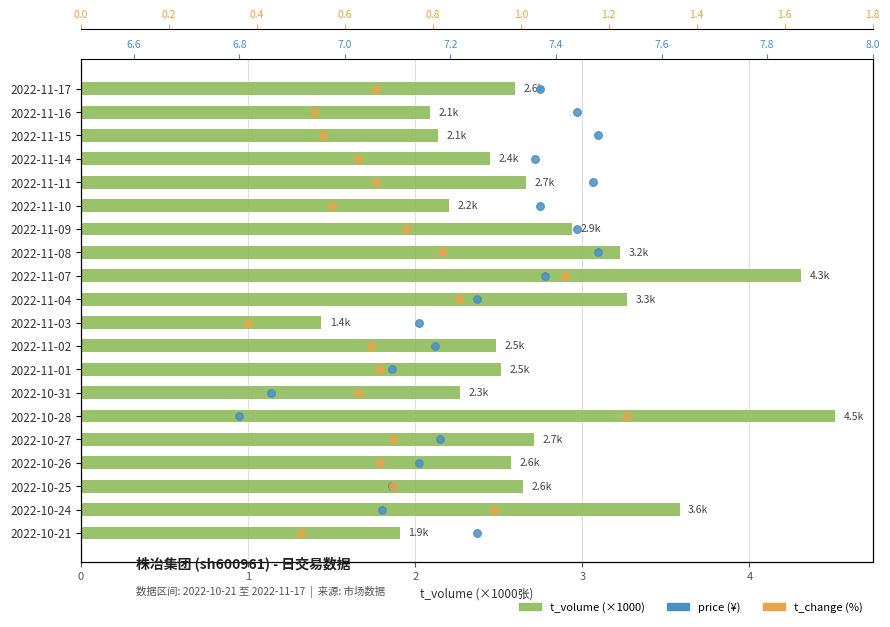

What are all the series names shown in the legend?

t_volume (×1000), price, t_change